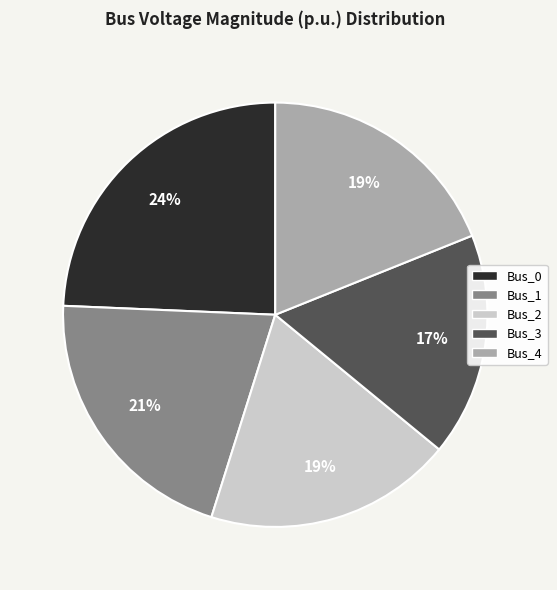

To the nearest percent, what portion does Bus_2 represent?

19%